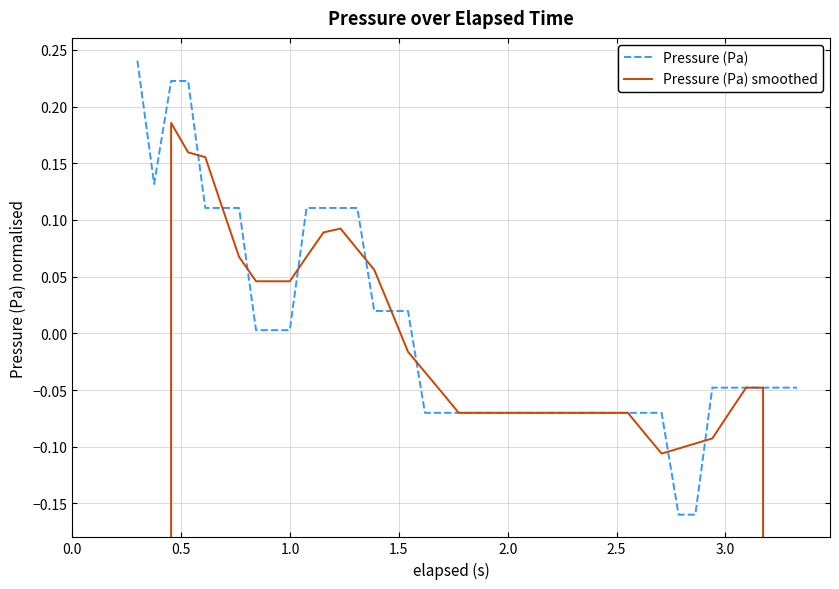

How many times do Pressure (Pa) smoothed and Pressure (Pa) cross each other?

11